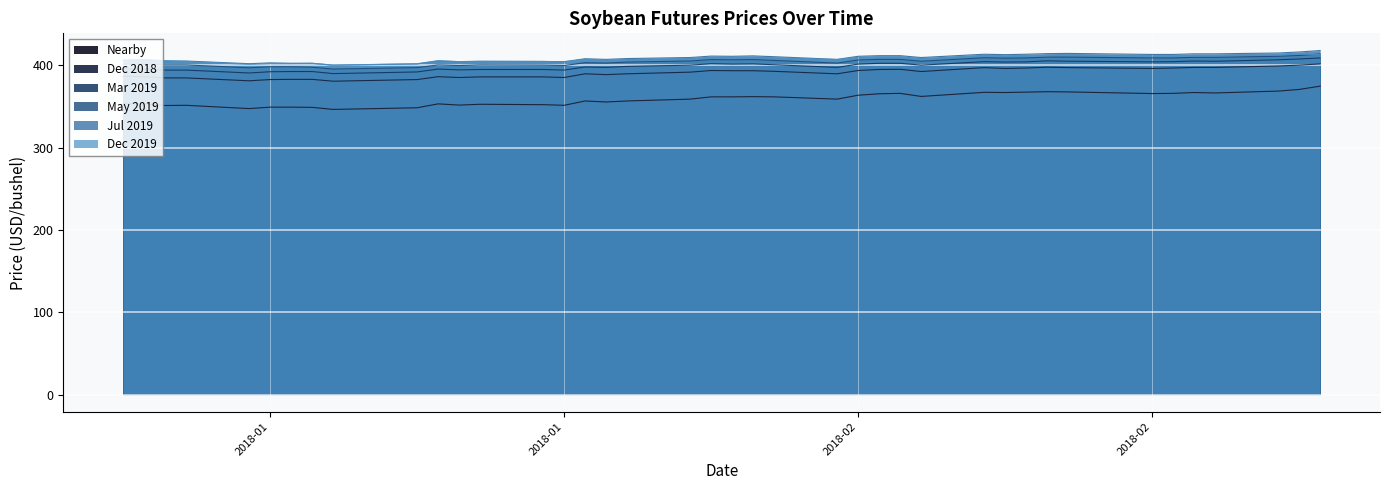

What is the difference between the maximum and minimum values in the Jul 2019 series?

17.8